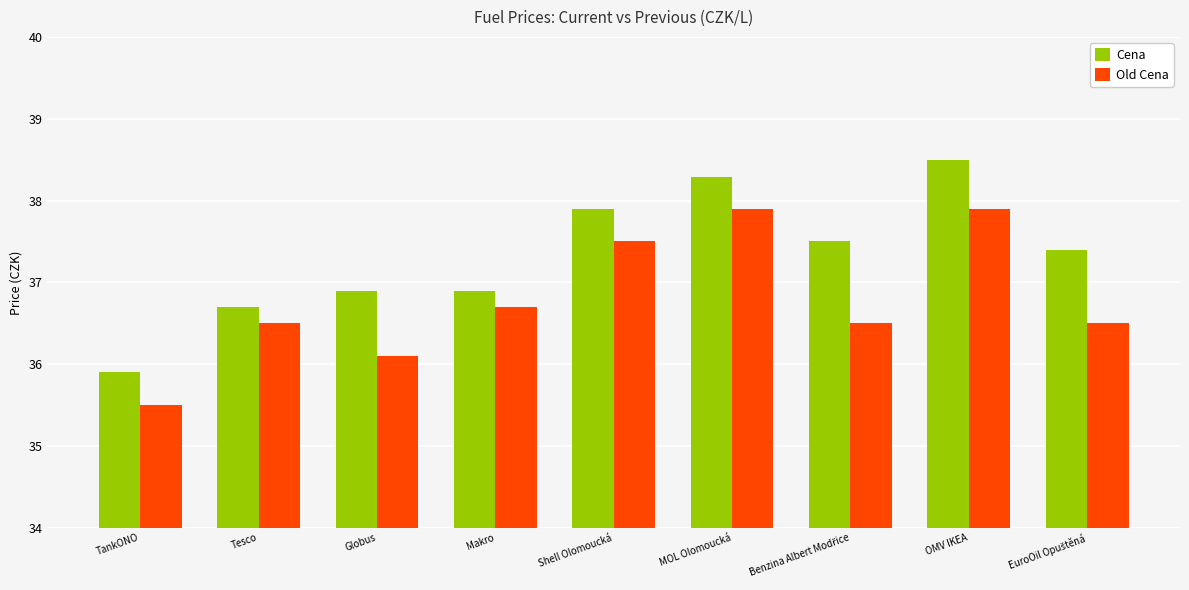

What is the value of the Old Cena bar at the 5th from the left?

37.5